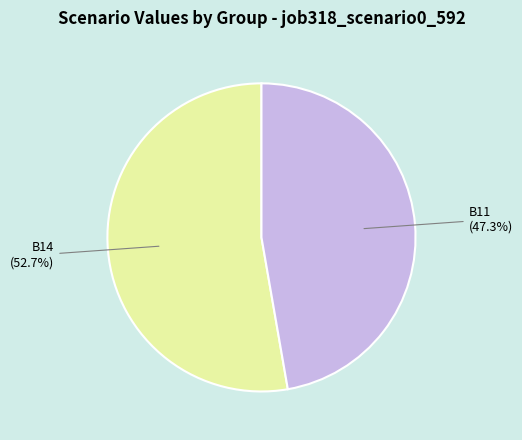

Which slice represents more than half of the pie?

B14